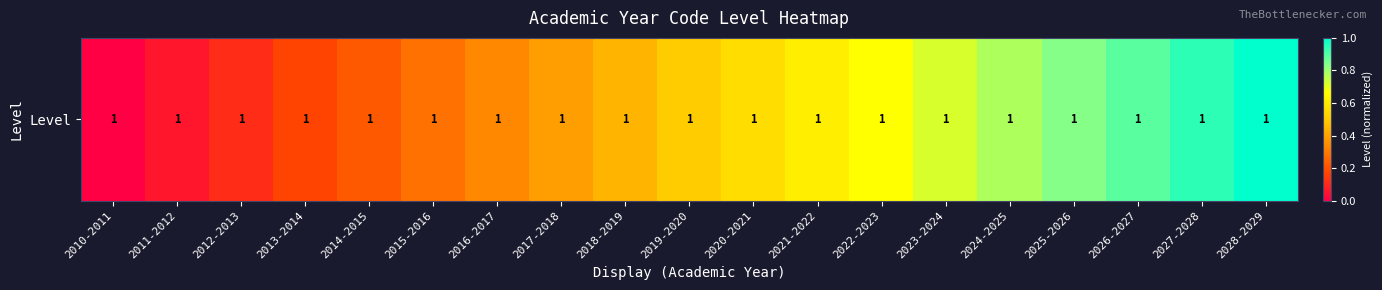

Rank the categories by value from highest to lowest.

2028-2029, 2027-2028, 2026-2027, 2025-2026, 2024-2025, 2023-2024, 2022-2023, 2021-2022, 2020-2021, 2019-2020, 2018-2019, 2017-2018, 2016-2017, 2015-2016, 2014-2015, 2013-2014, 2012-2013, 2011-2012, 2010-2011